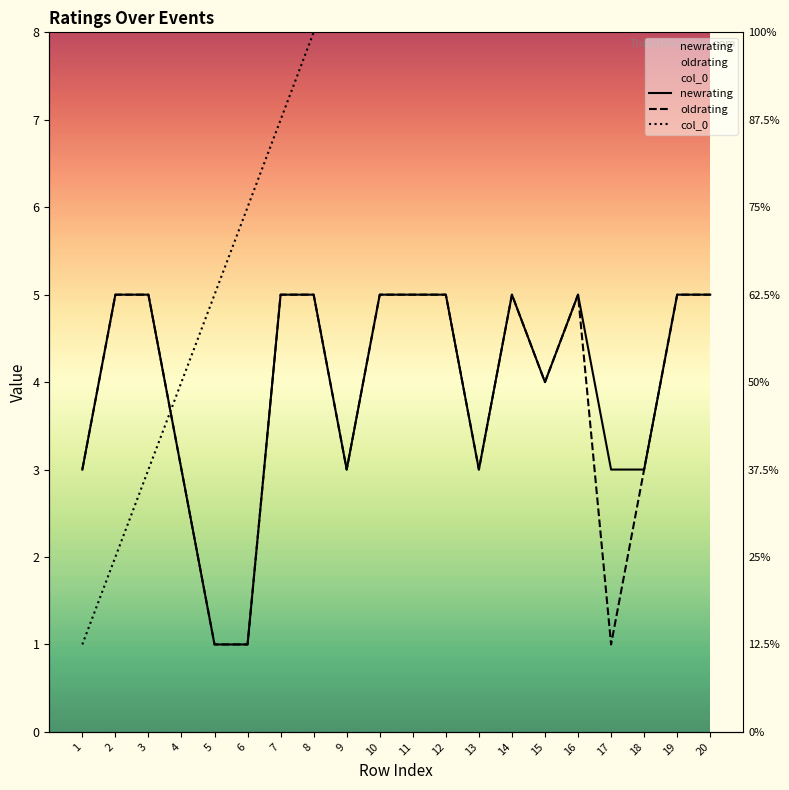

At which category does newrating reach its first local peak?

14